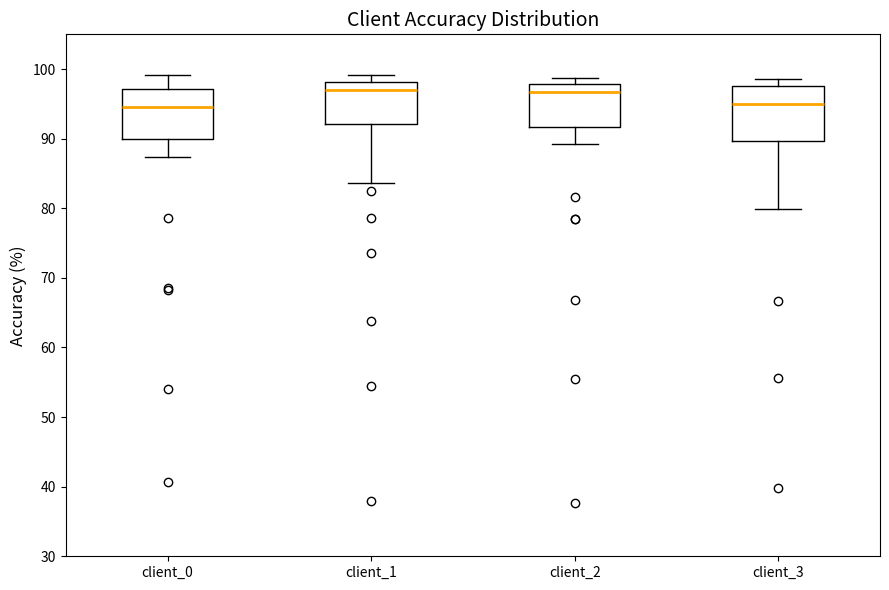

Reading left to right, transcribe this box plot: for each box, give where its median line is, the range the box spans, and where its two whiskers end, as read against the y-axis. The values are not printed on the chart, so give them approximately, as read against the axis.

client_0: median 95, box 90 to 97, whiskers 87 to 99
client_1: median 97, box 92 to 98, whiskers 84 to 99
client_2: median 97, box 92 to 98, whiskers 89 to 99
client_3: median 95, box 90 to 98, whiskers 80 to 99